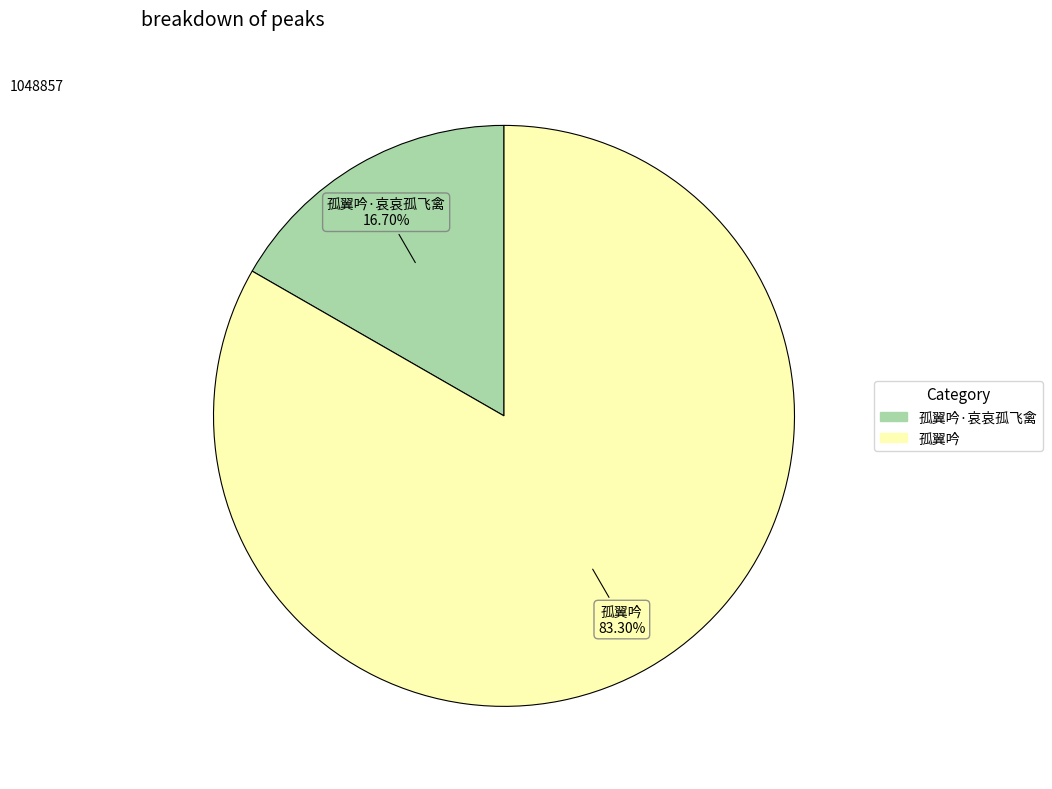

Is there any slice that represents more than half of the pie?

Yes